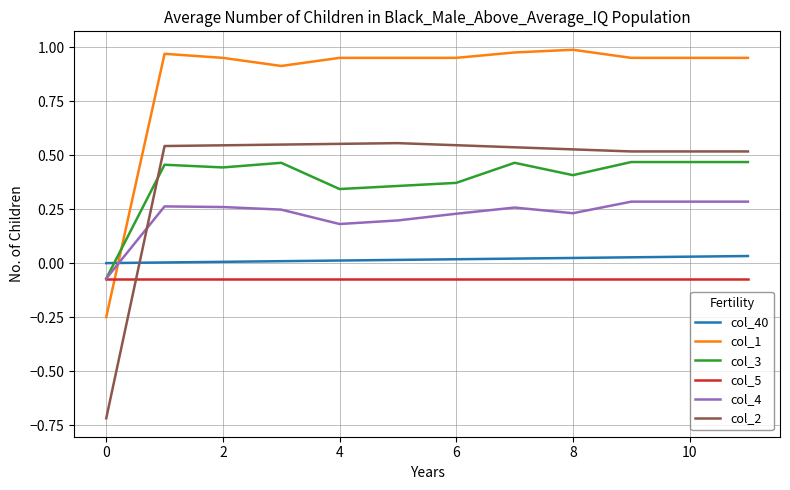

What are all the series names shown in the legend?

col_40, col_1, col_3, col_5, col_4, col_2